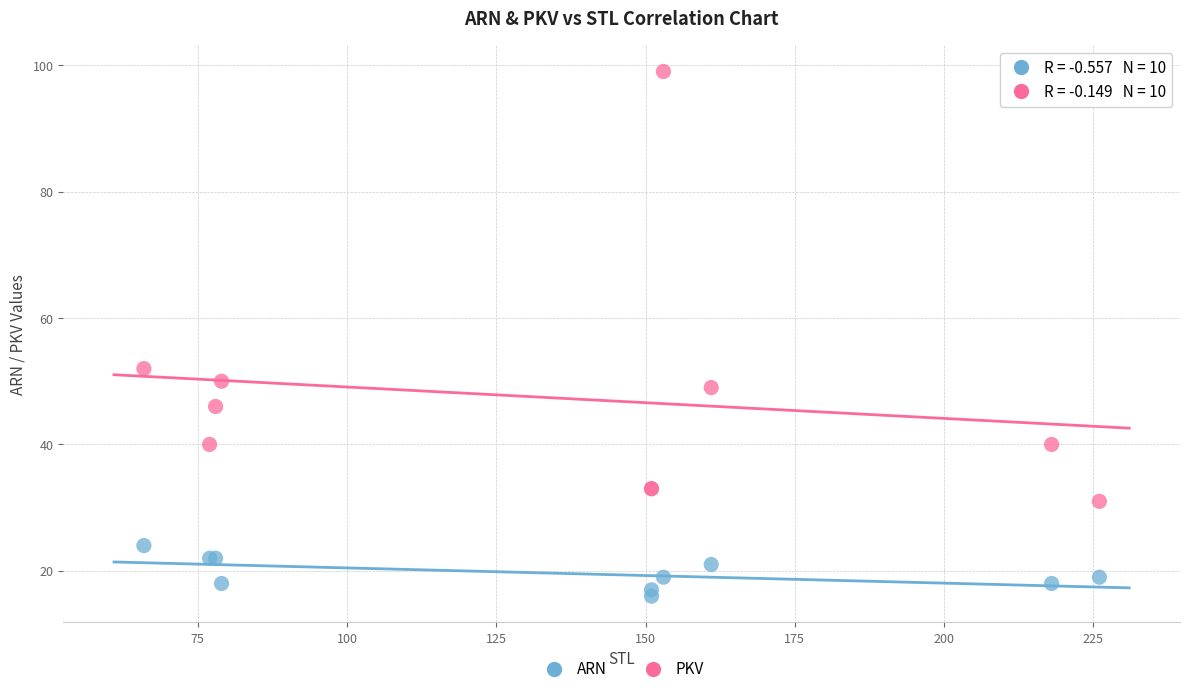

What are all the series names shown in the legend?

ARN, PKV